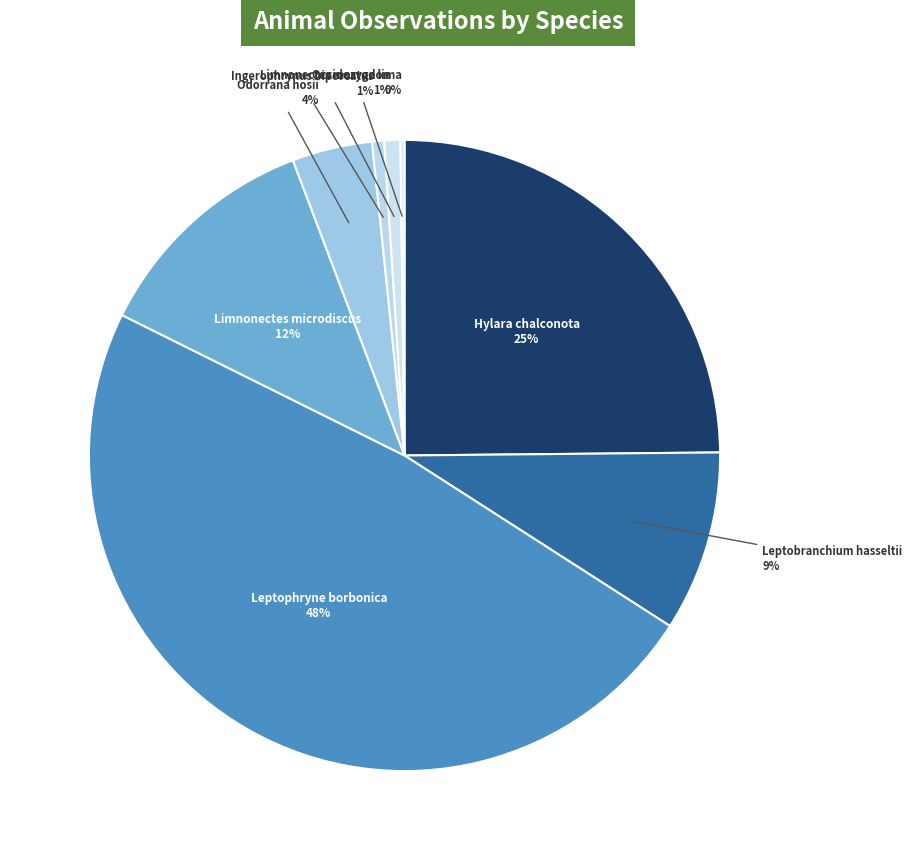

Which category has the biggest portion of the pie?

Leptophryne borbonica